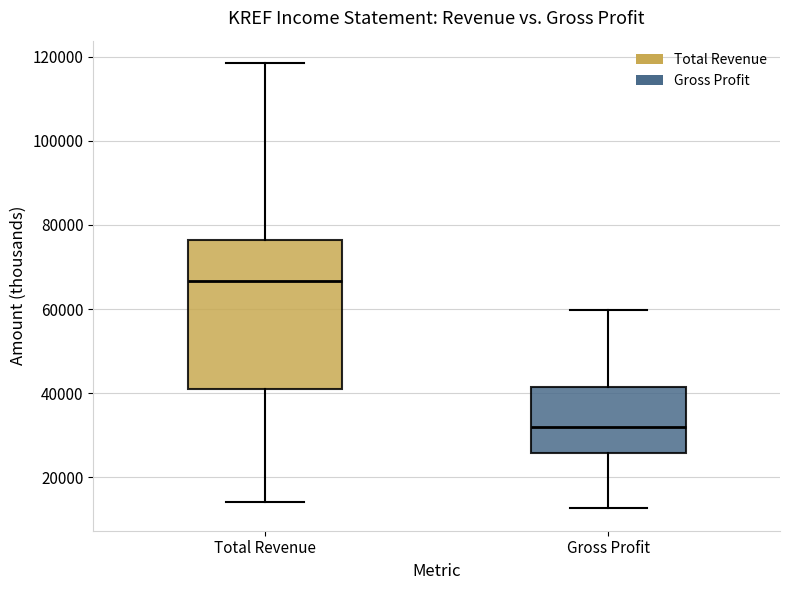

Reading left to right, transcribe this box plot: for each box, give where its median line is, the range the box spans, and where its two whiskers end, as read against the y-axis. The values are not printed on the chart, so give them approximately, as read against the axis.

Total Revenue: median 66000, box 40000 to 76000, whiskers 14000 to 118000
Gross Profit: median 32000, box 26000 to 42000, whiskers 12000 to 60000